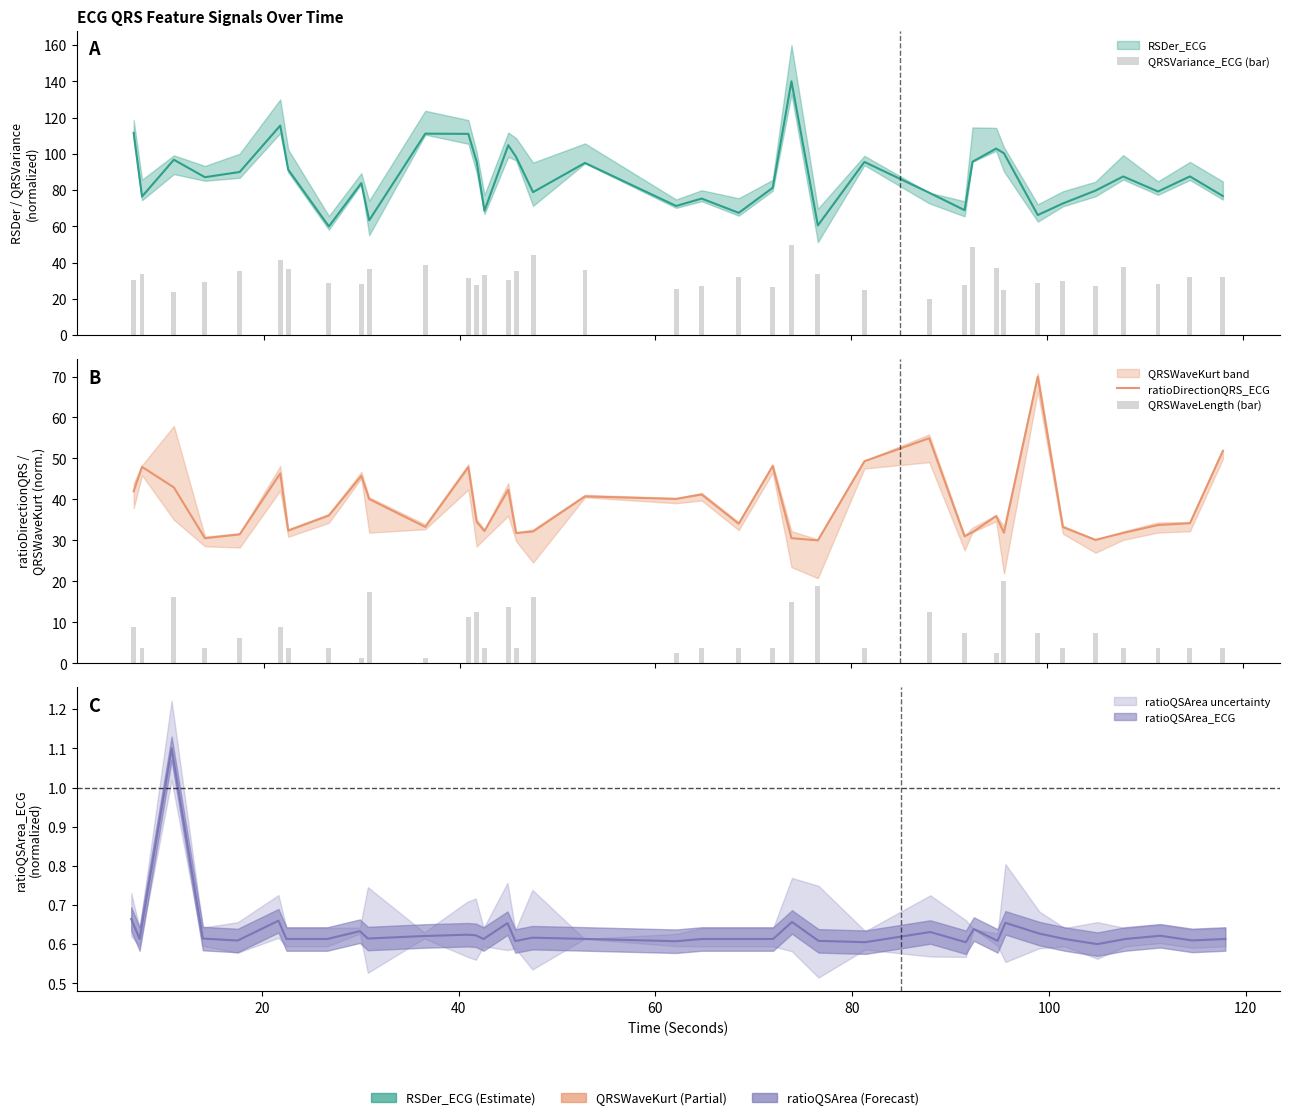

What is the difference between the maximum and second lowest values in the ratioDirectionQRS_ECG series?

39.9